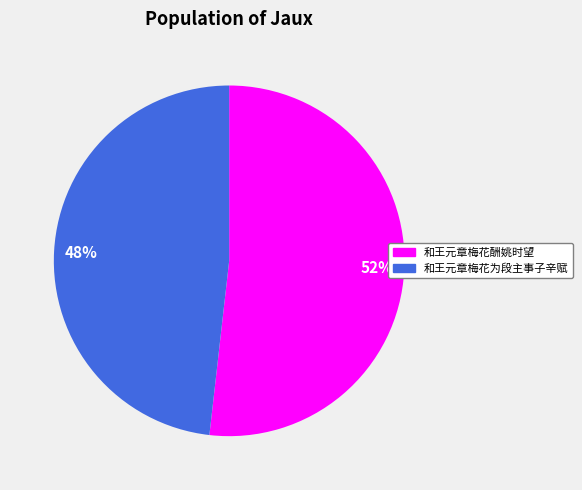

To the nearest percent, what is the difference between the largest and smallest slice percentages?

4%